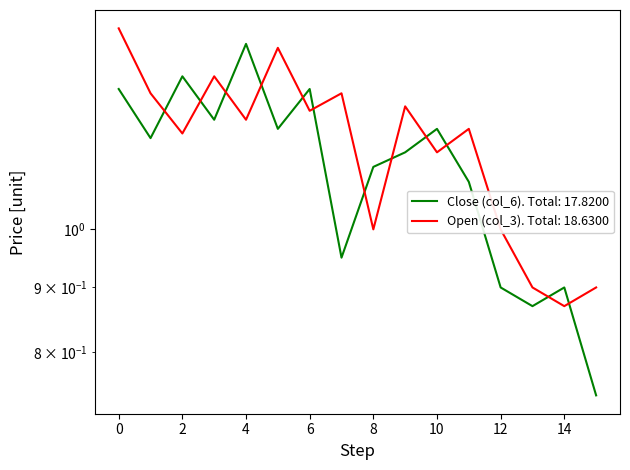

Count the number of data series in this chart.

2